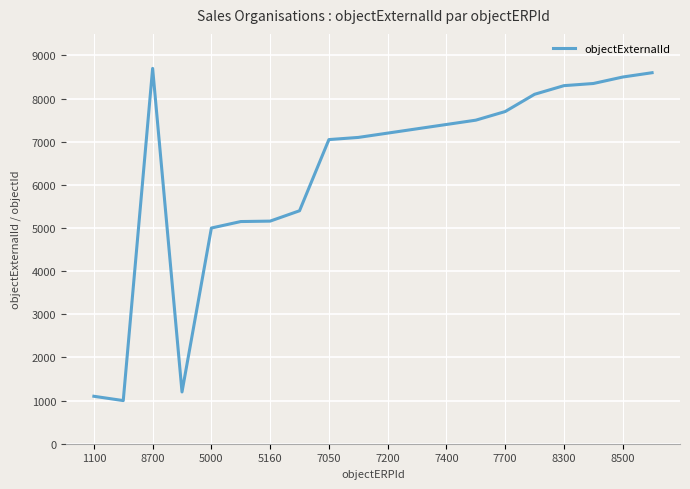

What is the difference between the maximum and minimum values?

7700